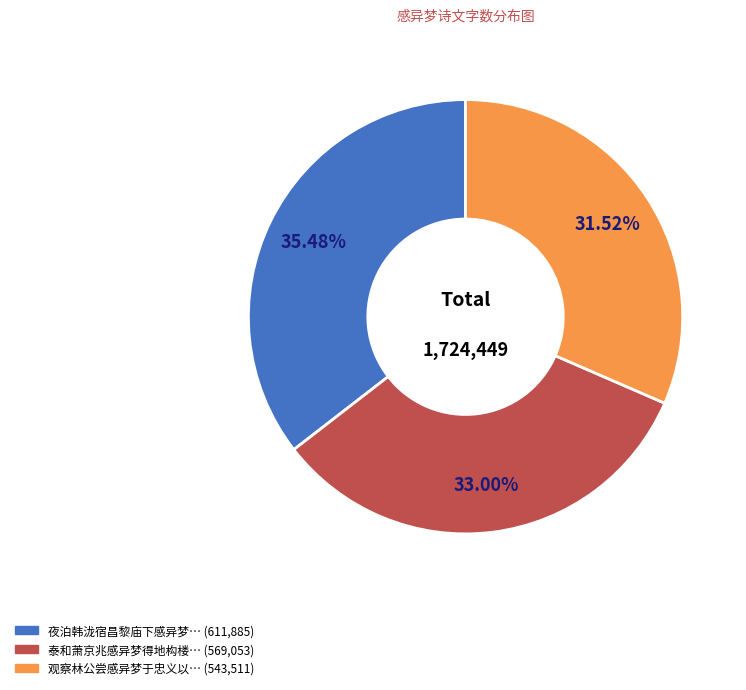

How many segments does this pie chart have?

3